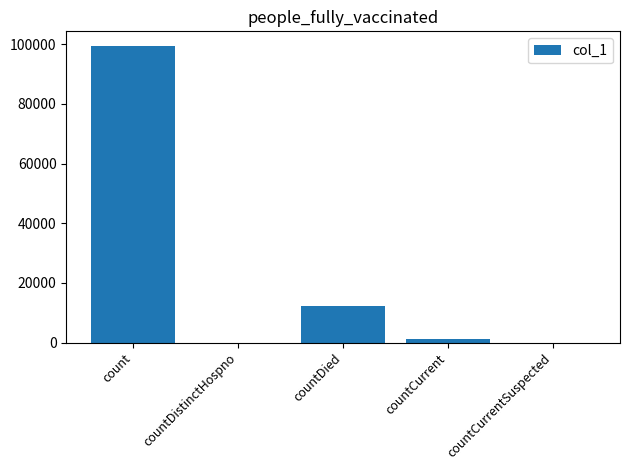

True or false: the data shows 0 at countDistinctHospno.

True